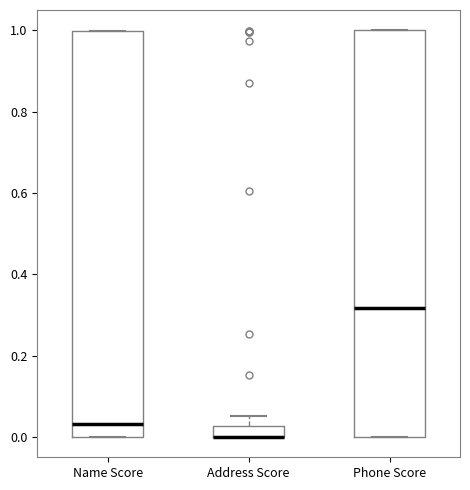

Where is the lower edge of the box for Phone Score on the y-axis? The values are not printed on the chart, so give them approximately, as read against the axis.

0.00